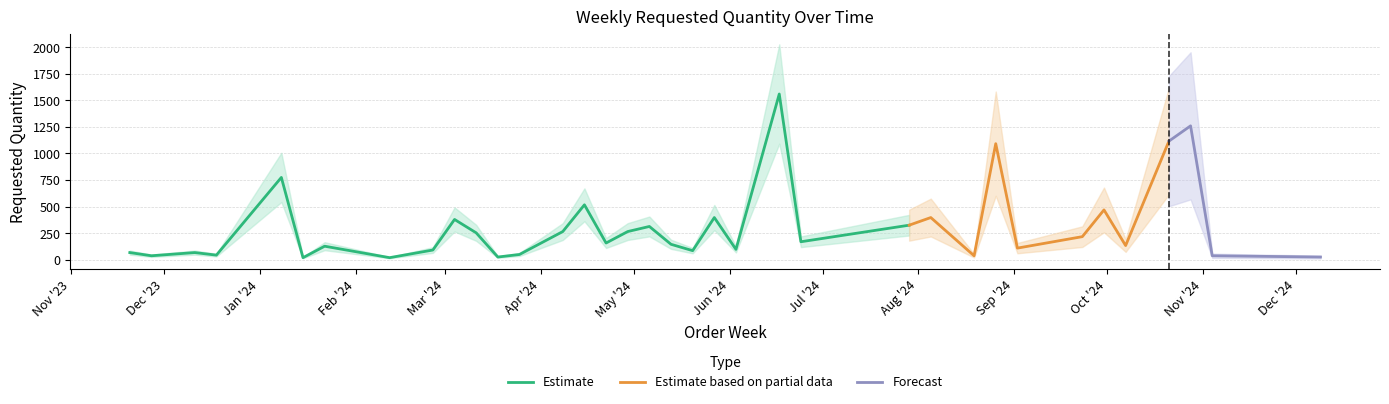

The chart shows a value of 54 at 2024-02-19. True or false?

True